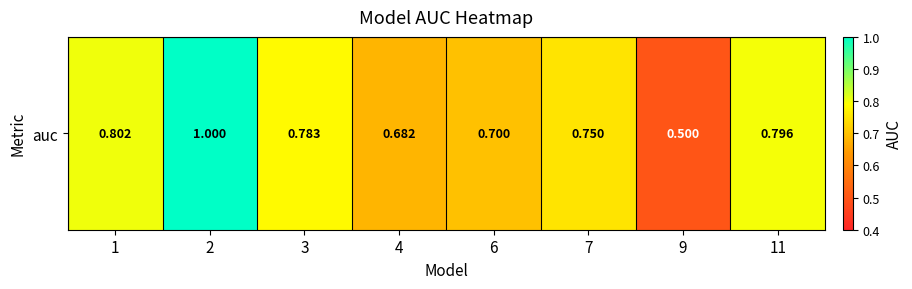

Rank the categories by value from highest to lowest.

2, 1, 11, 3, 7, 6, 4, 9